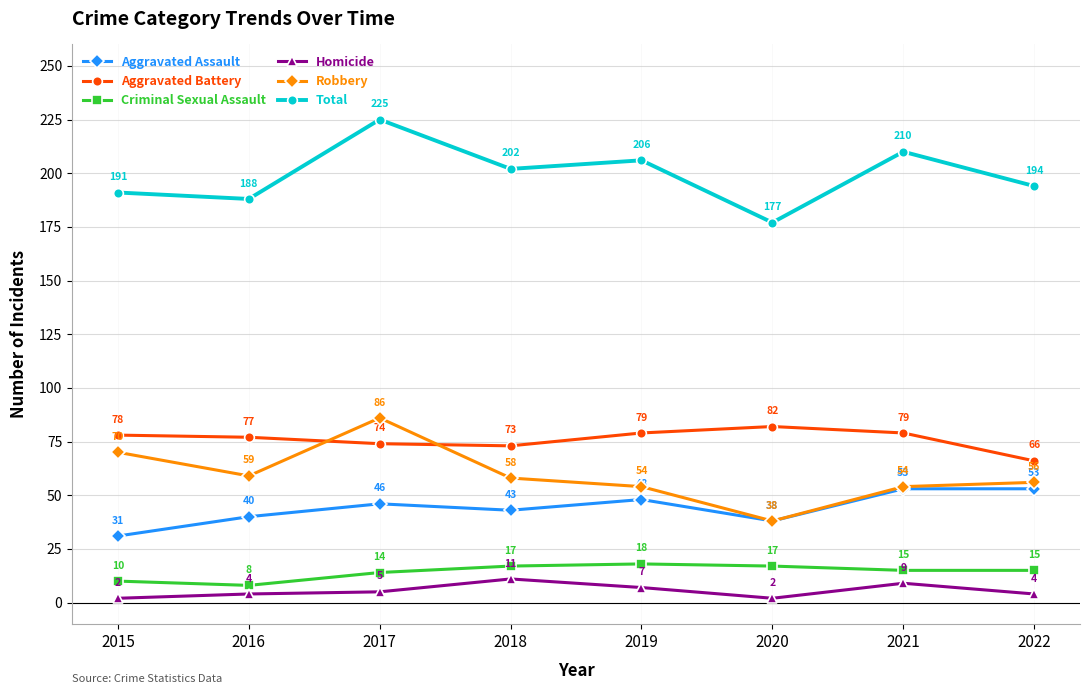

What is the difference between the maximum and second lowest values in the Criminal Sexual Assault series?

8